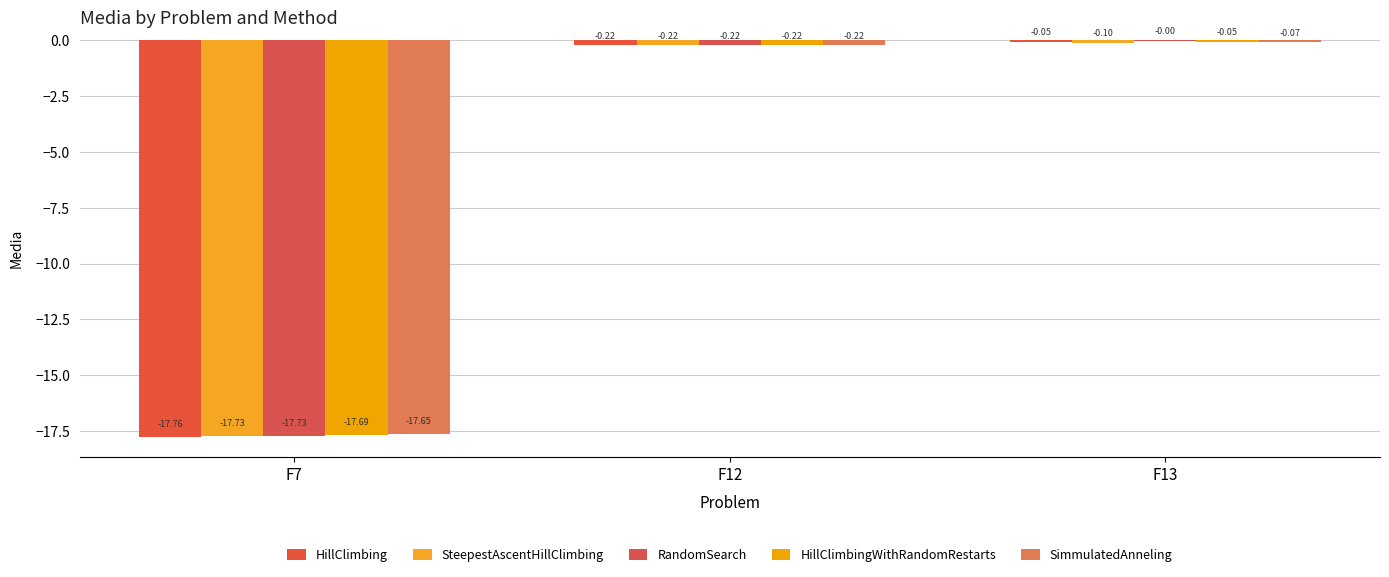

What is the total value across all series at F12?

-1.1